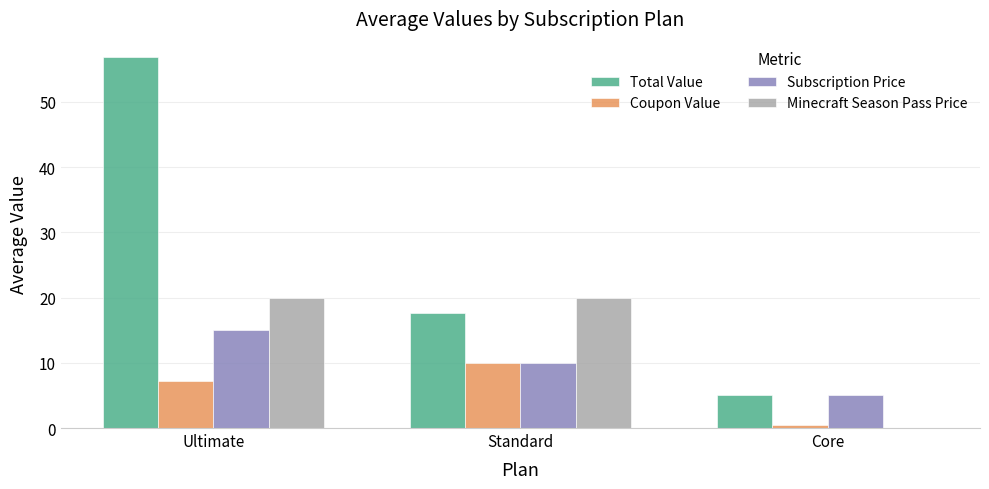

The value of Minecraft Season Pass Price at Standard is 33.6. True or false?

False